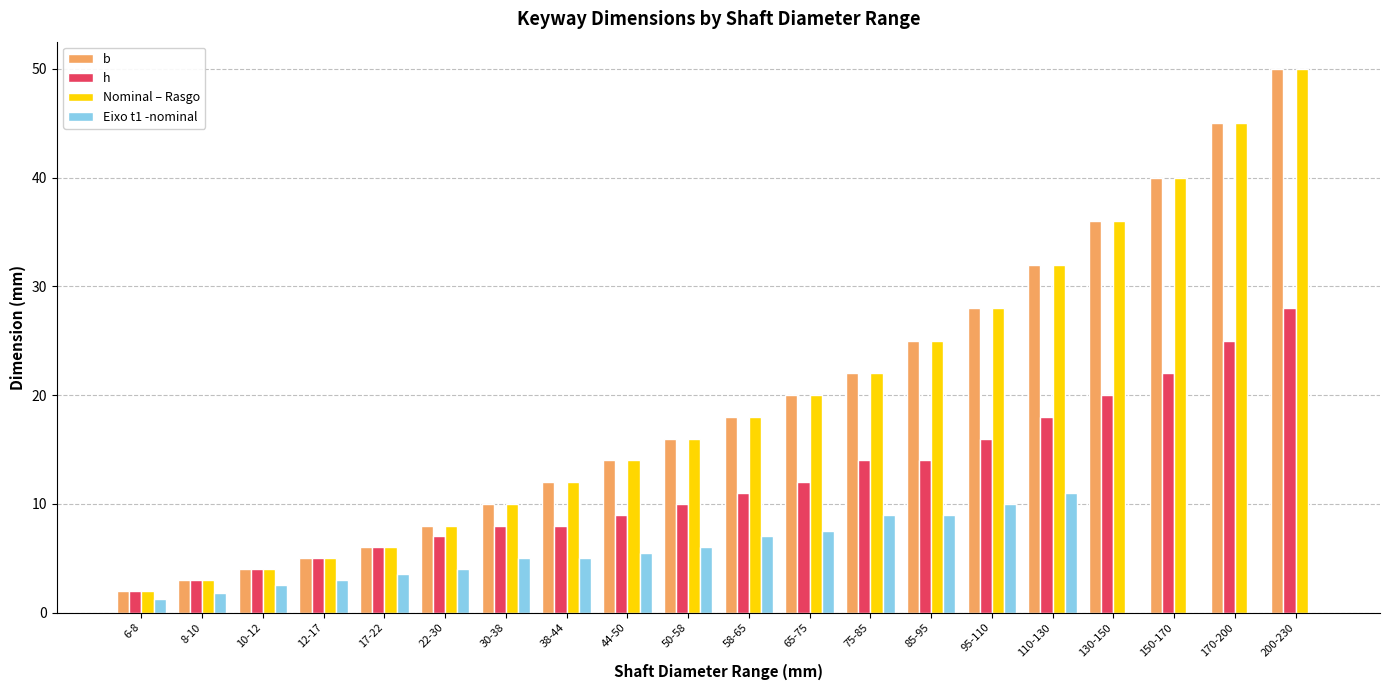

True or false: b has a value of 83.1 at 200-230.

False